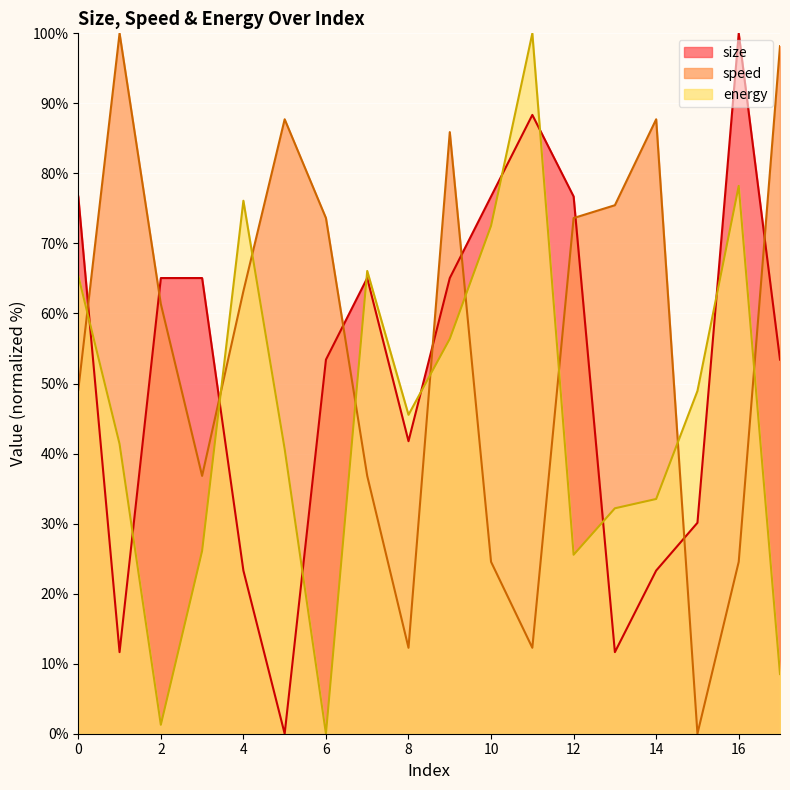

Is it true that energy equals 65.4 at 0?

True